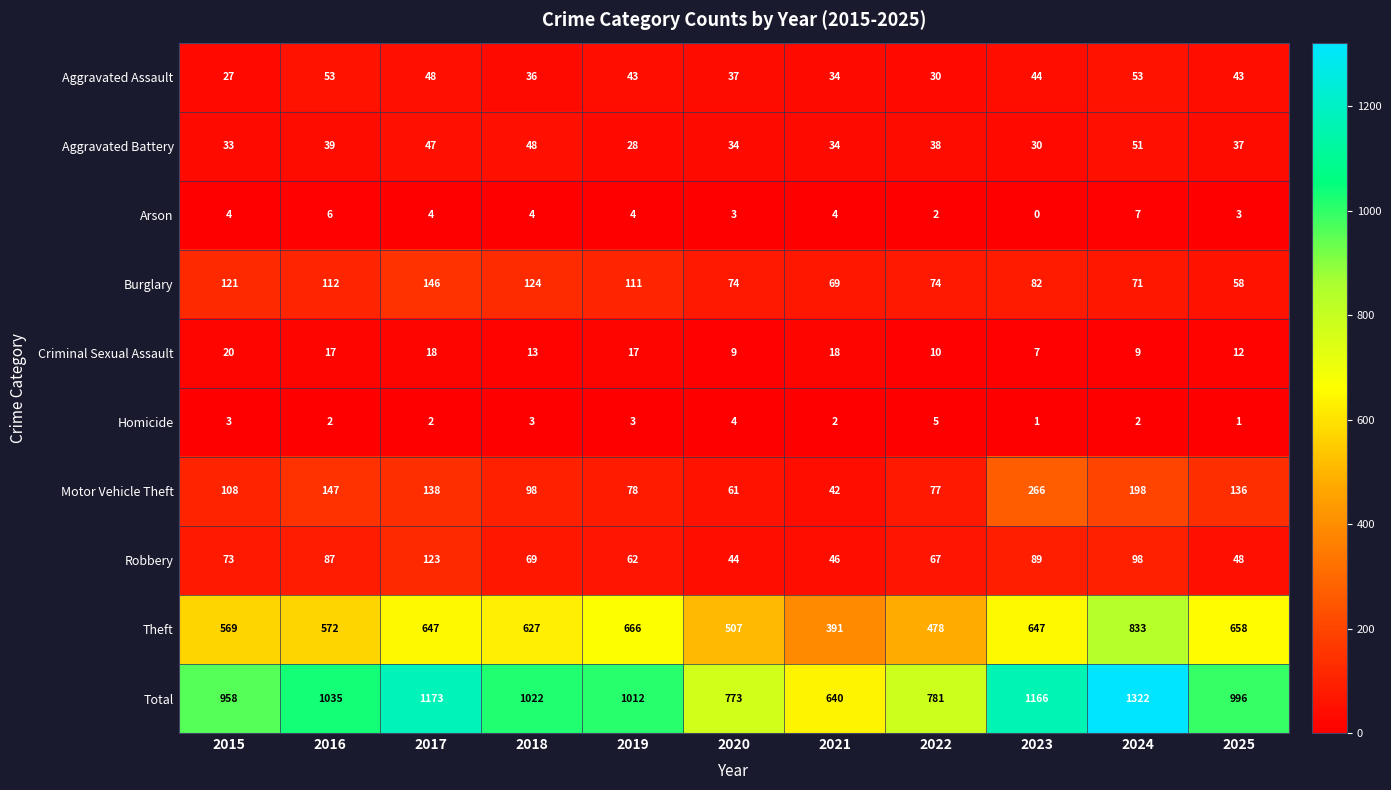

What is the spread (max minus min) of values at 2025?

995